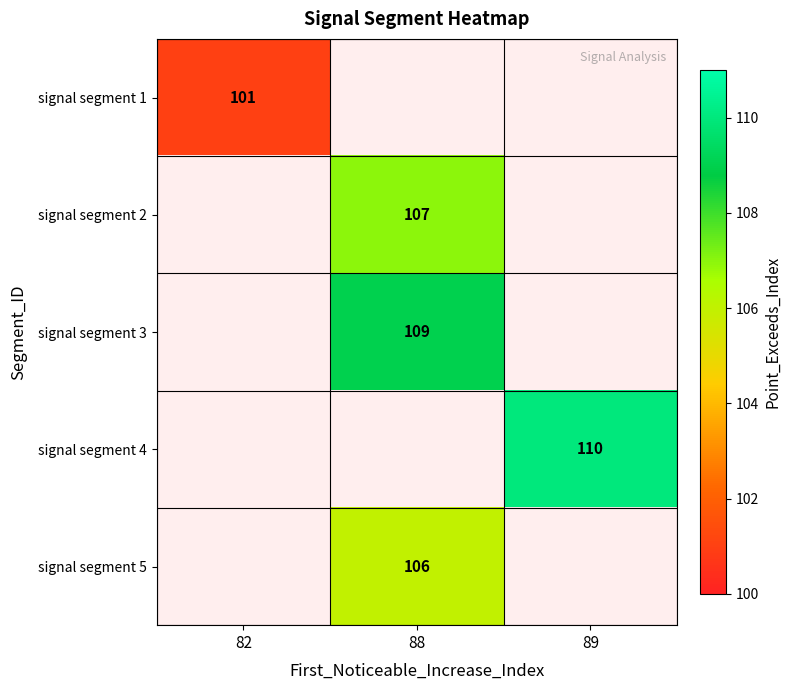

What is the spread (max minus min) of values at 89?

110